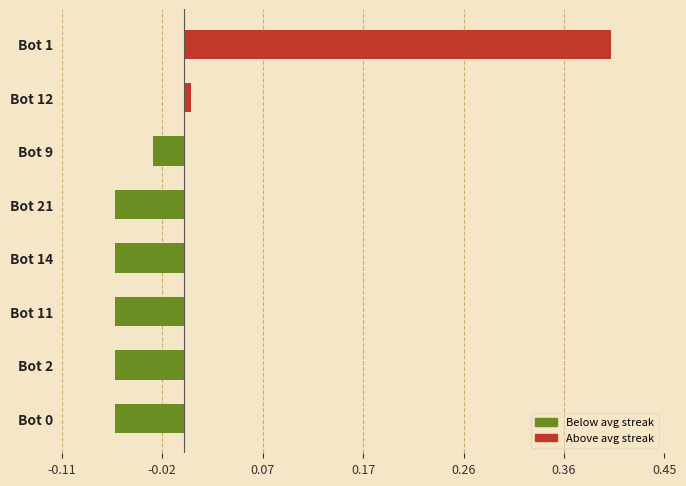

True or false: the data shows -0.0 at Bot 11.

False